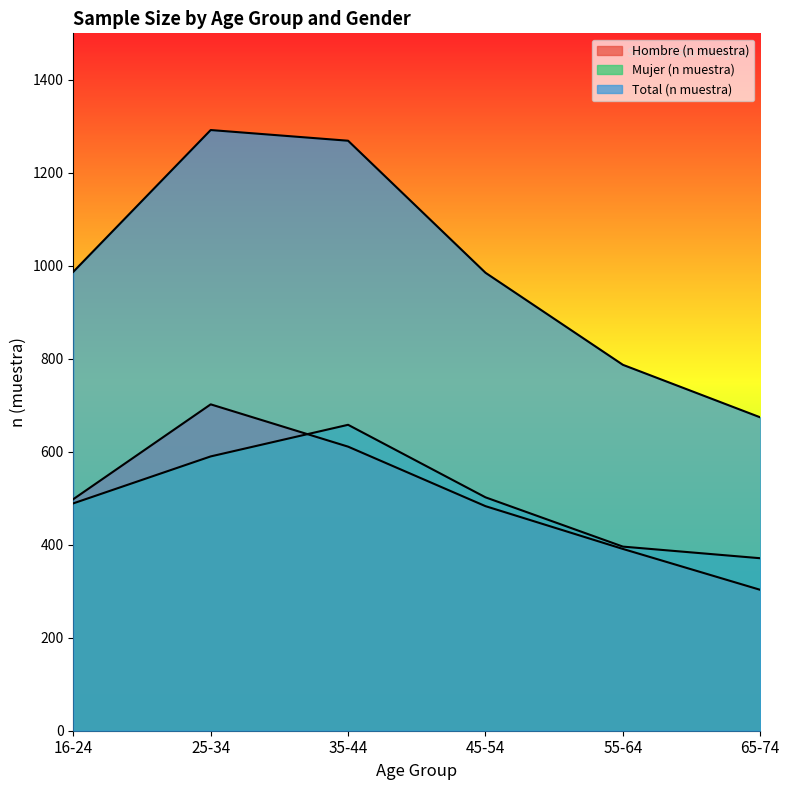

What is the average value of the Mujer (n muestra) series?

501